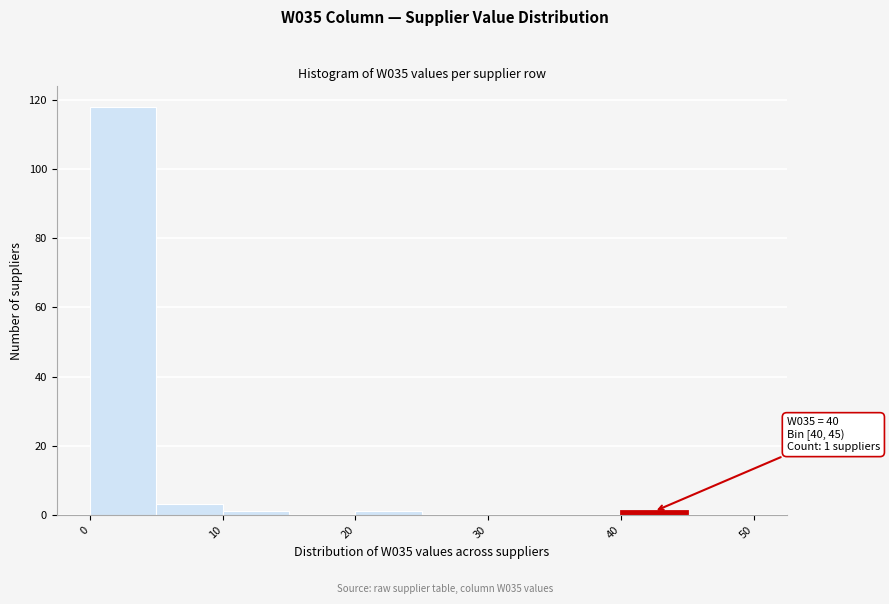

Over which range of the x-axis is the bar tallest?

0 to 5